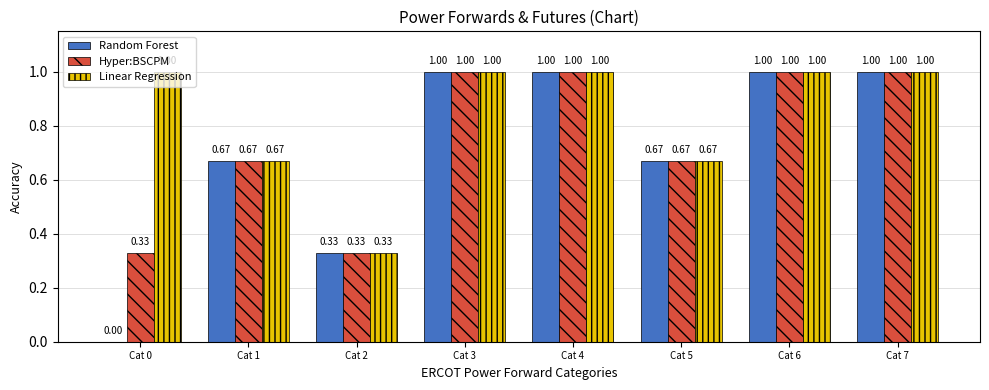

Which series has the widest spread of values?

Random Forest